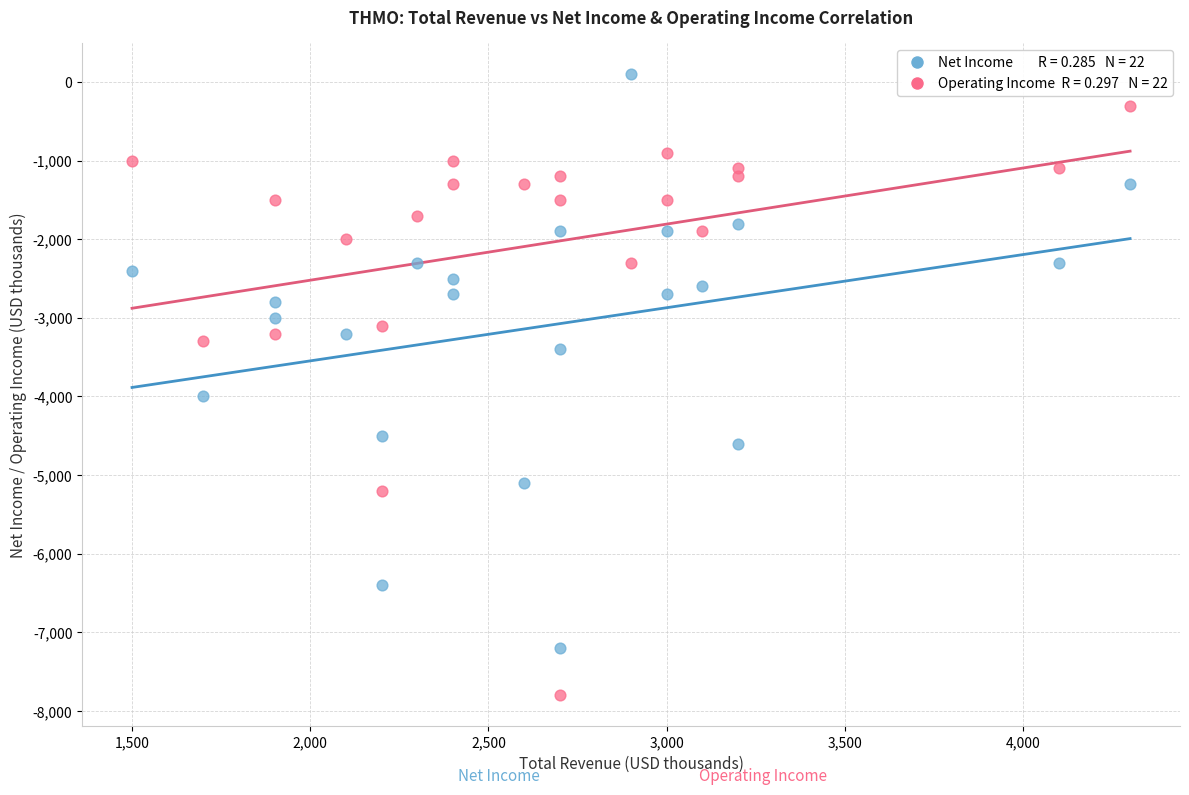

Across all series, what Y value is closest to -3850?

-4000